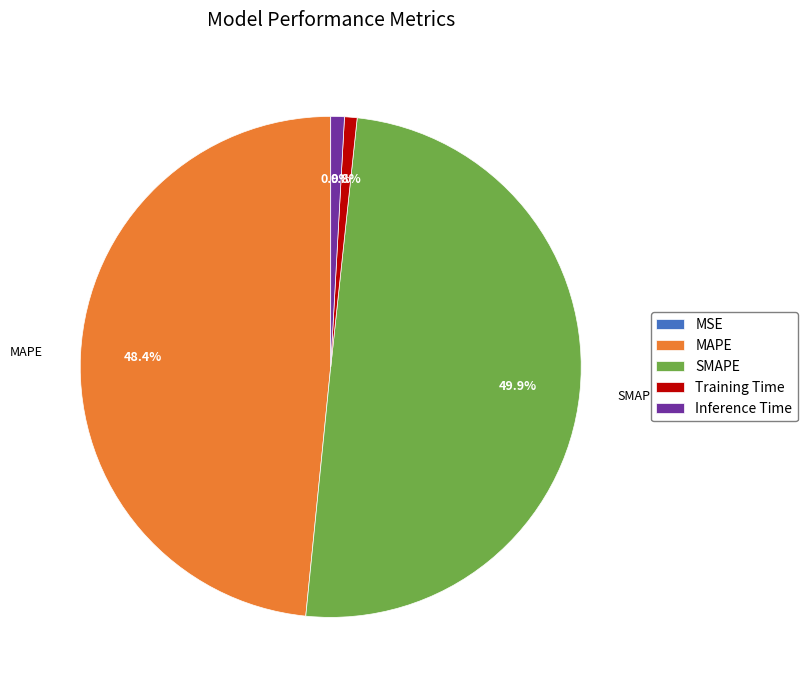

Is Inference Time the majority of the pie?

No